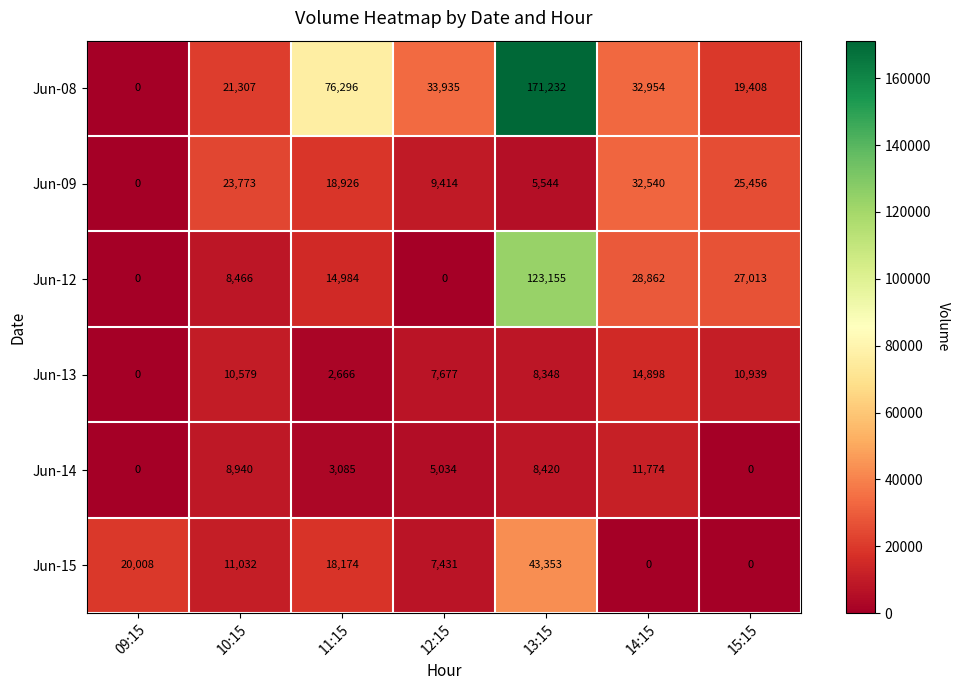

Which series changed the most between 09:15 and 15:15?

Jun-12